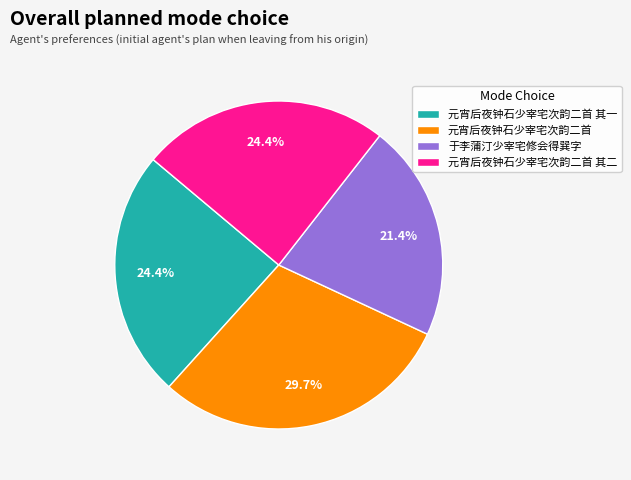

True or false: 于李蒲汀少宰宅修会得巽字 accounts for 29% of the total.

False